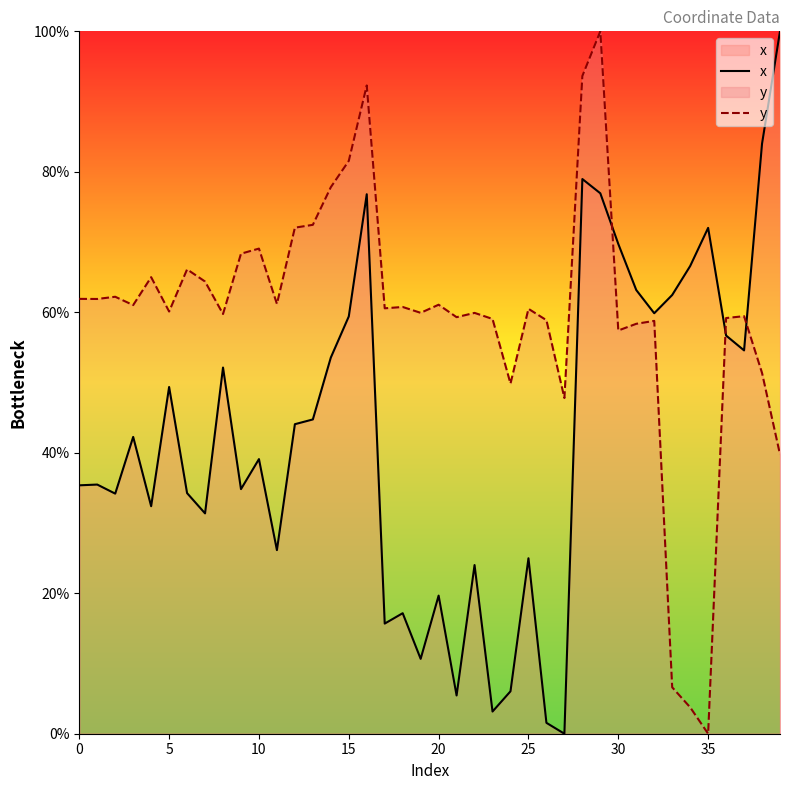

At 15, list the series in order from smallest to largest.

x, y